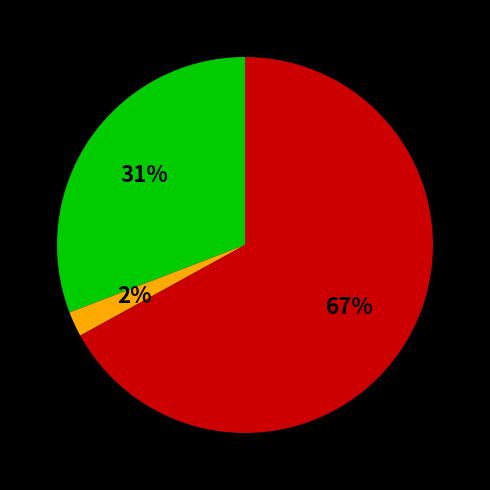

To the nearest percent, what is the average slice percentage?

33%